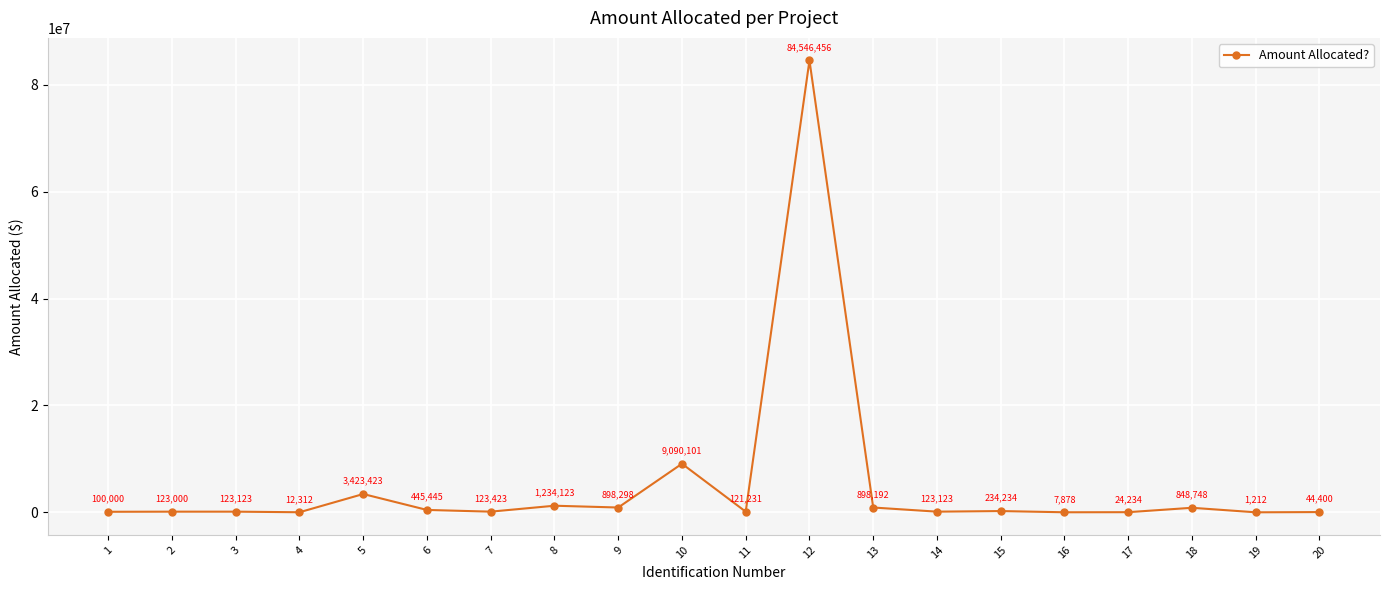

What is the value of the 10th point from the left?

9090101